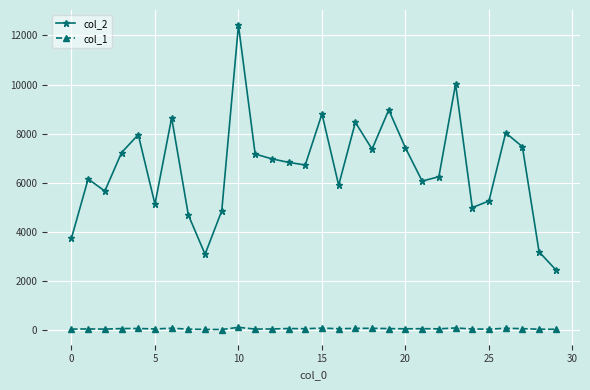

How many lines are shown in the chart?

2